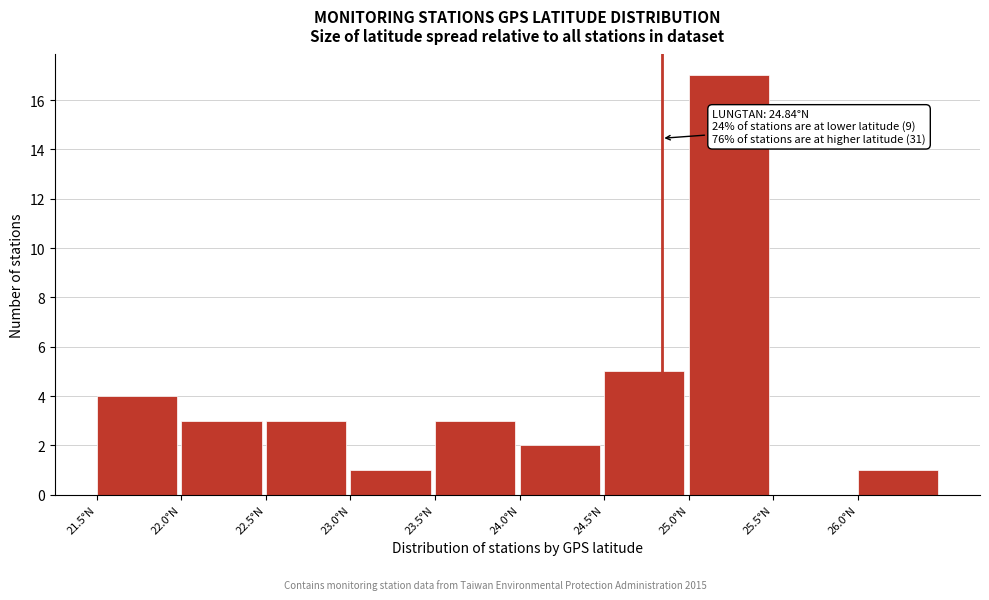

Over which range of the x-axis is the bar tallest?

25.0 to 25.5